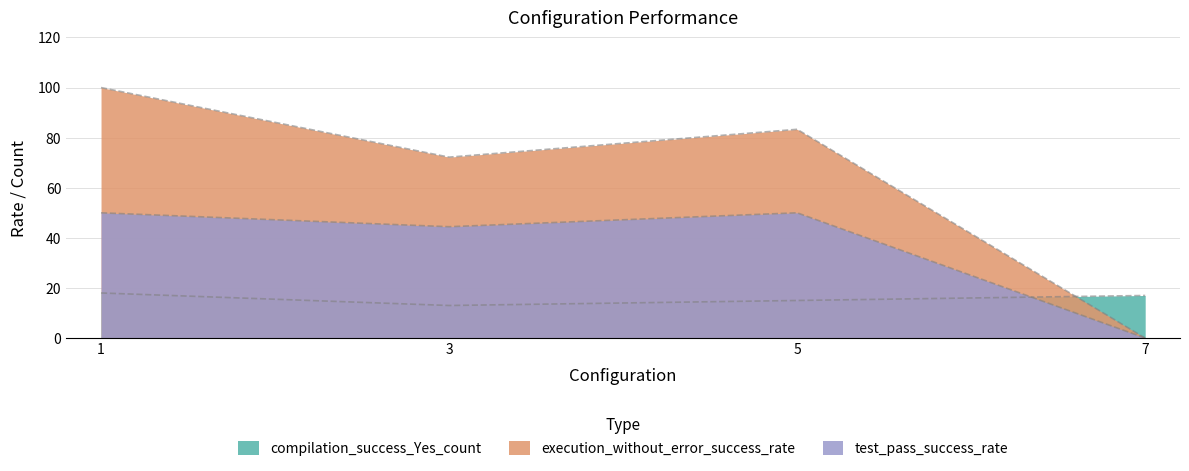

Is the value of compilation_success_Yes_count at 3 greater than the value of test_pass_success_rate at 1?

No